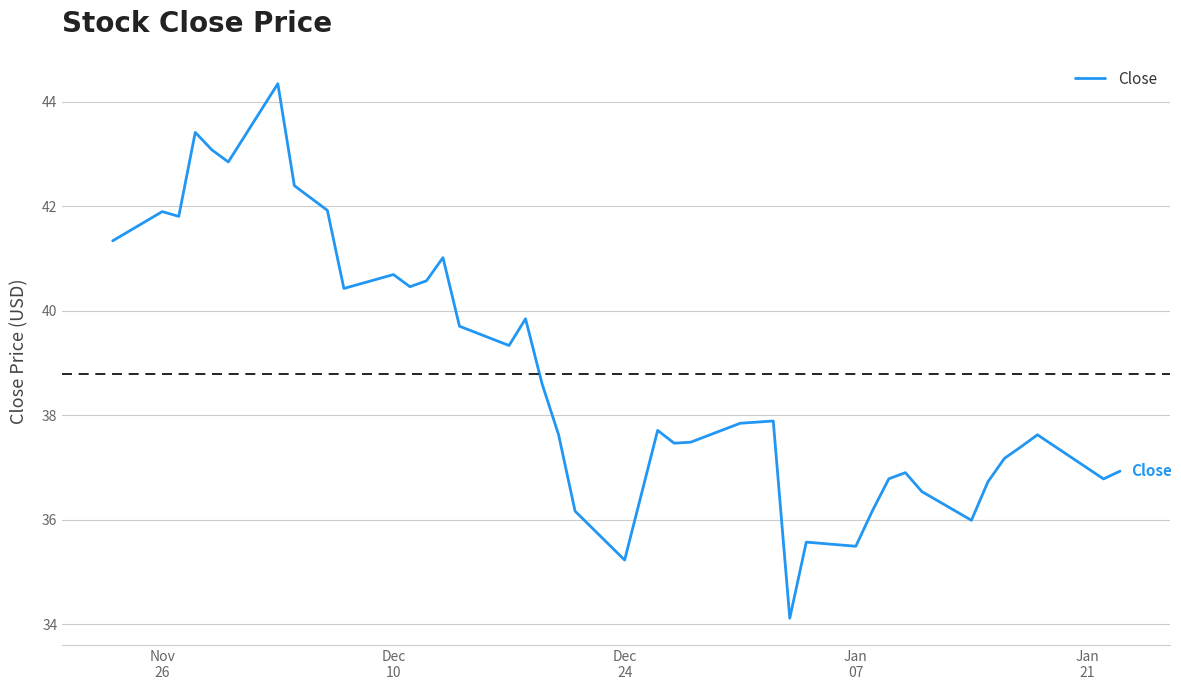

What is the minimum value shown in the chart?

34.1